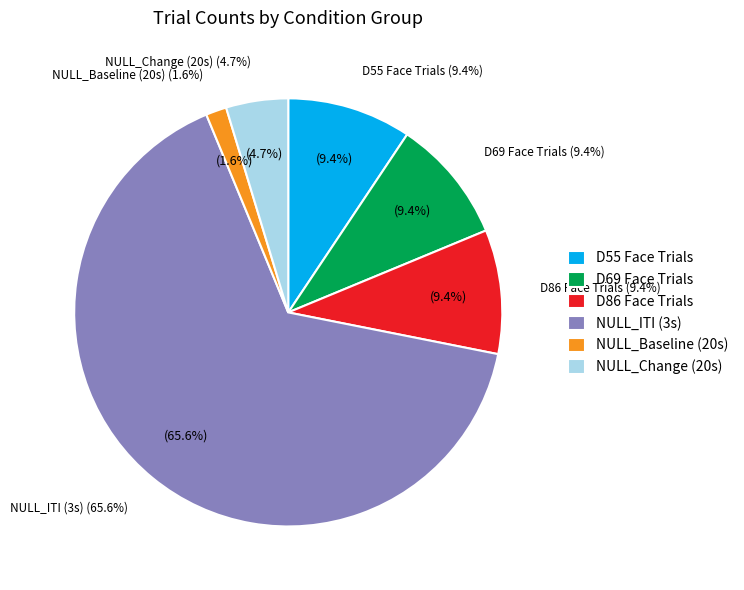

Is there any slice that represents more than half of the pie?

No